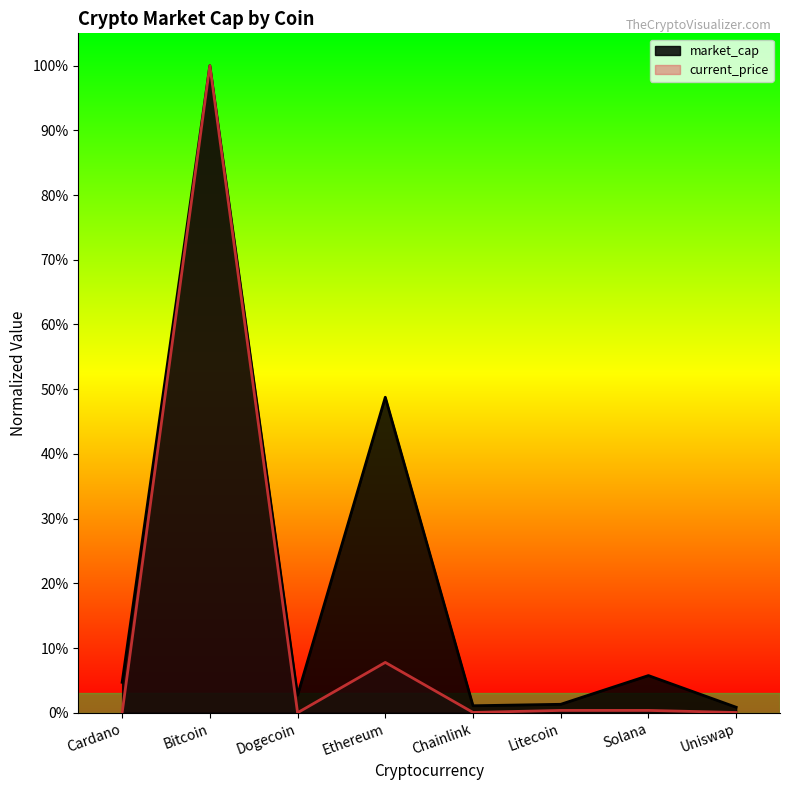

How many interior local peaks does the market_cap series have?

3